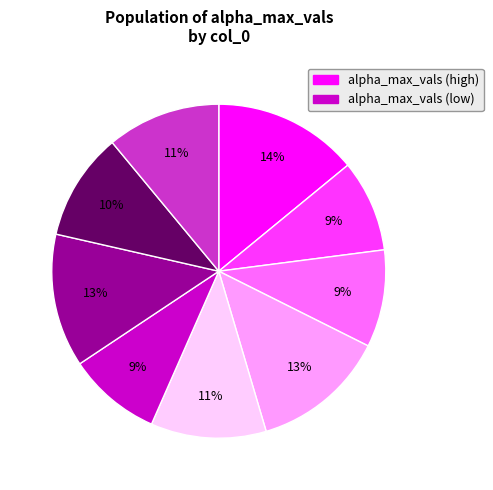

Is there any slice that represents more than half of the pie?

No